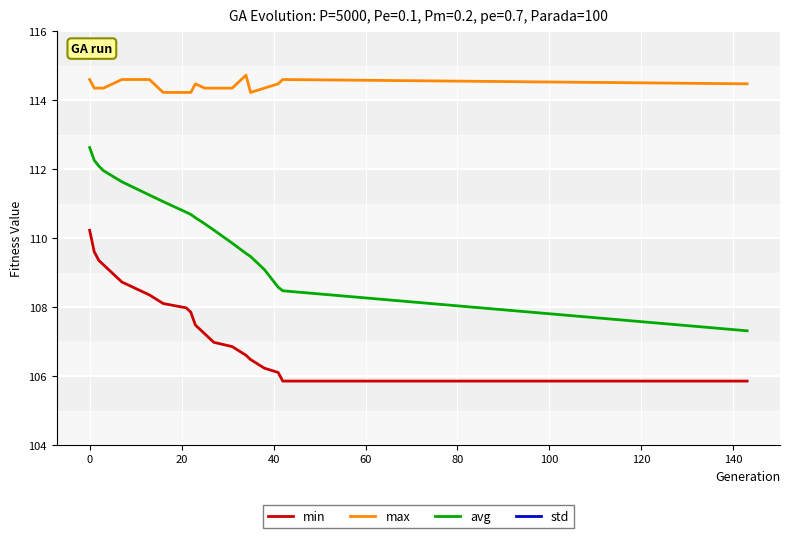

True or false: min and avg intersect in this chart.

False